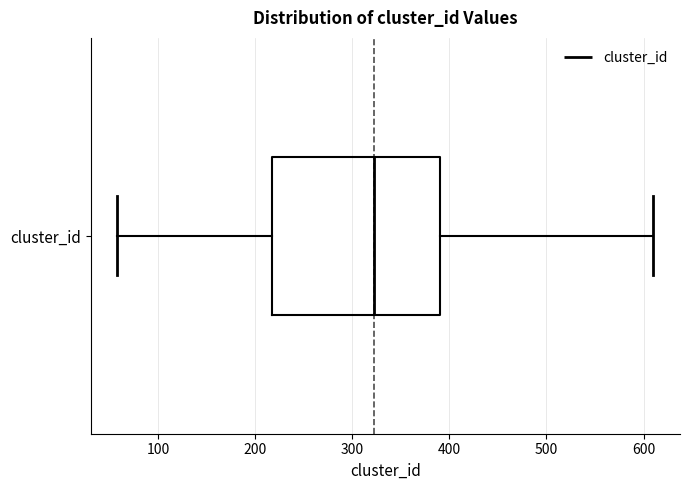

Where does the right whisker of the box for cluster_id end on the x-axis? The values are not printed on the chart, so give them approximately, as read against the axis.

610